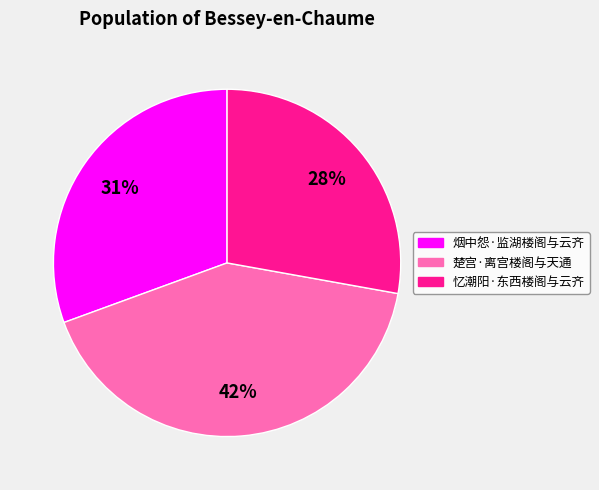

How many slices are in this pie chart?

3